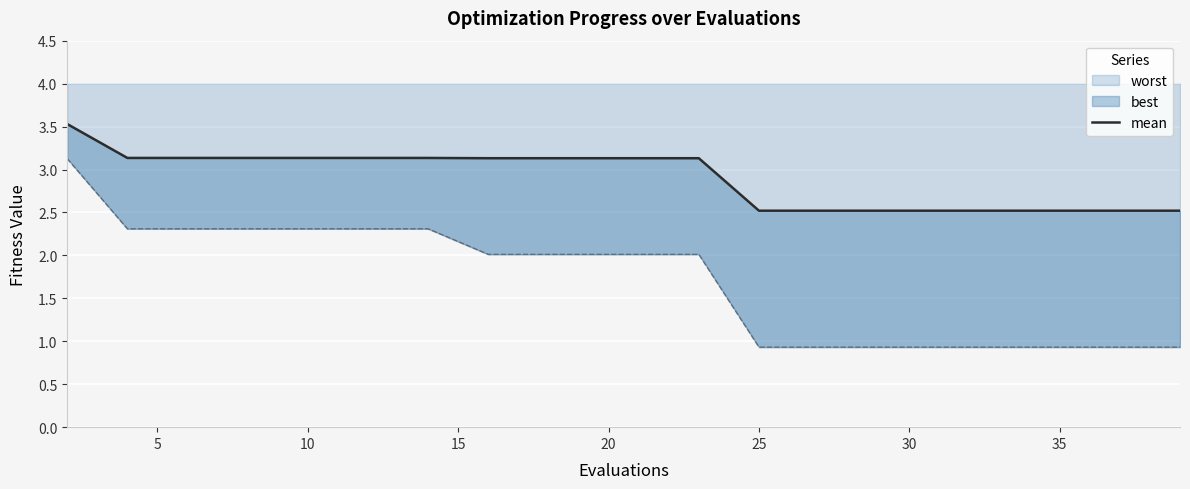

What is the minimum value for worst?

0.9